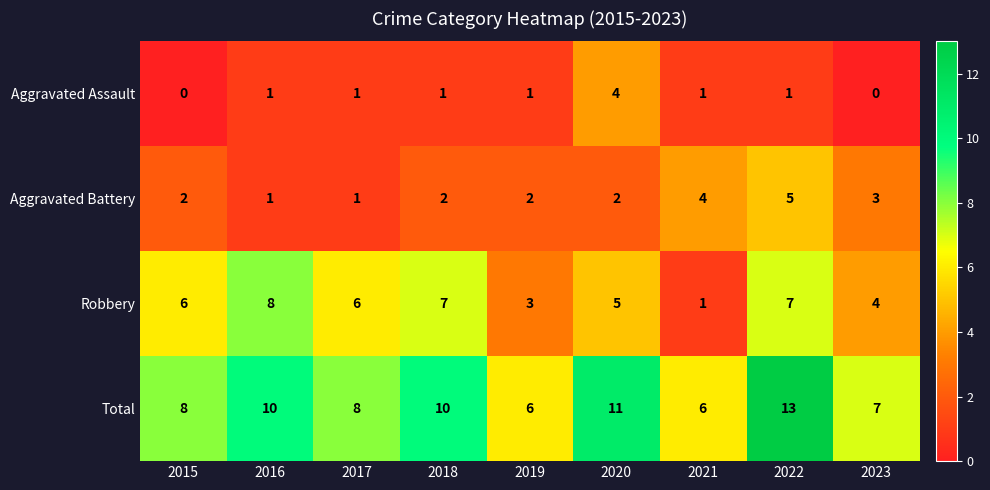

Which series has the largest total across all categories?

Total